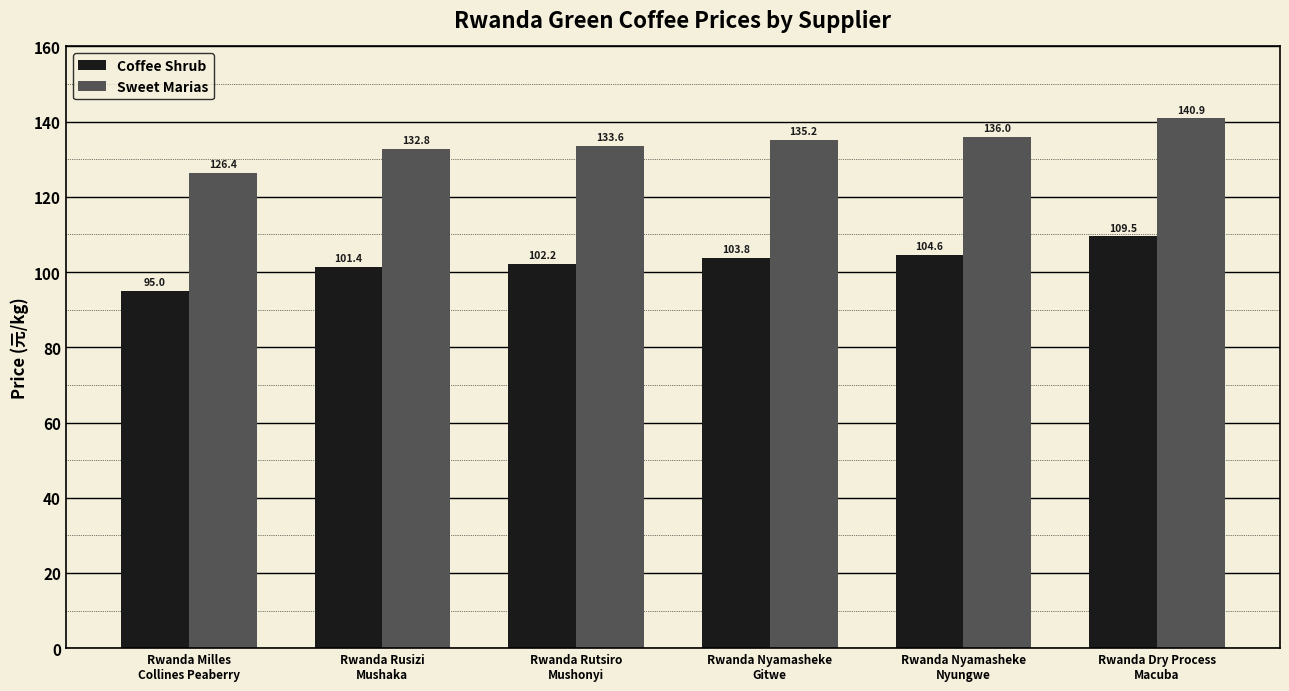

What is the value of the Sweet Marias bar at the 6th from the left?

140.9